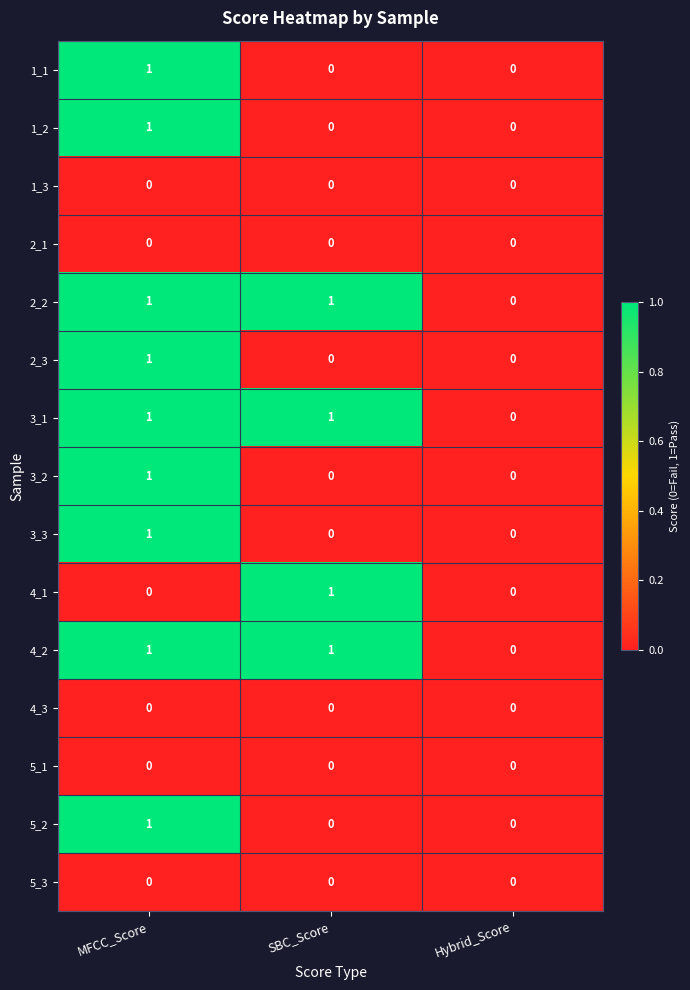

Is it true that 4_2 equals 1 at SBC_Score?

True